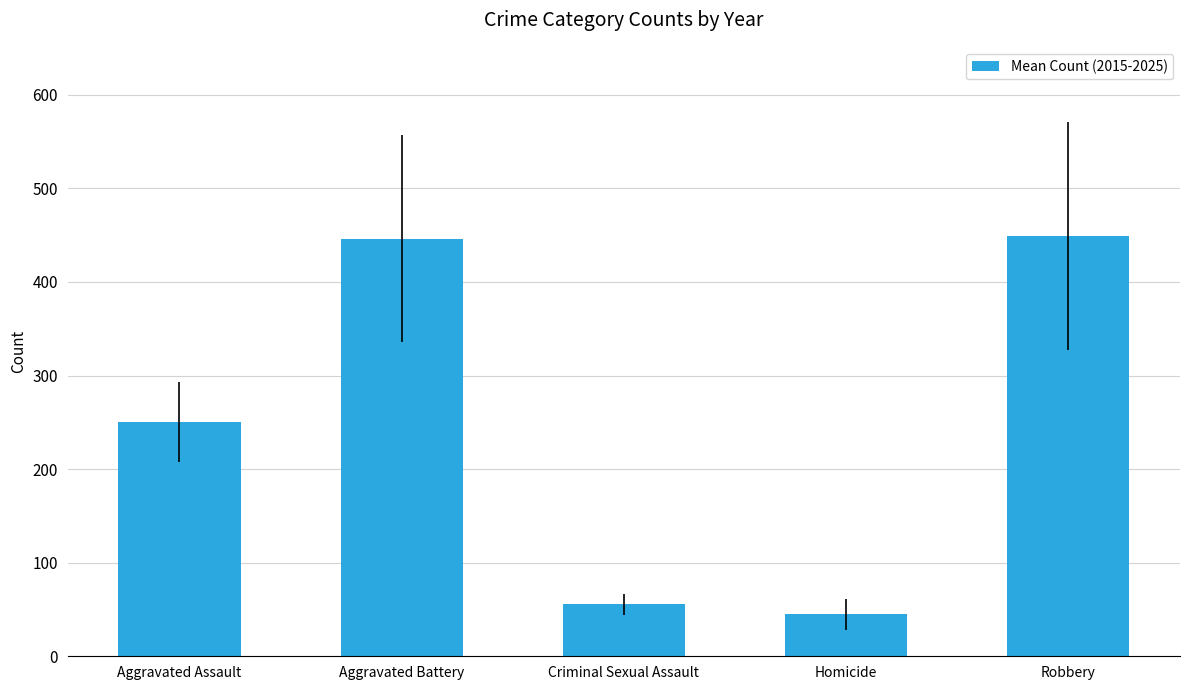

What is the difference between the maximum and second lowest values?

393.4